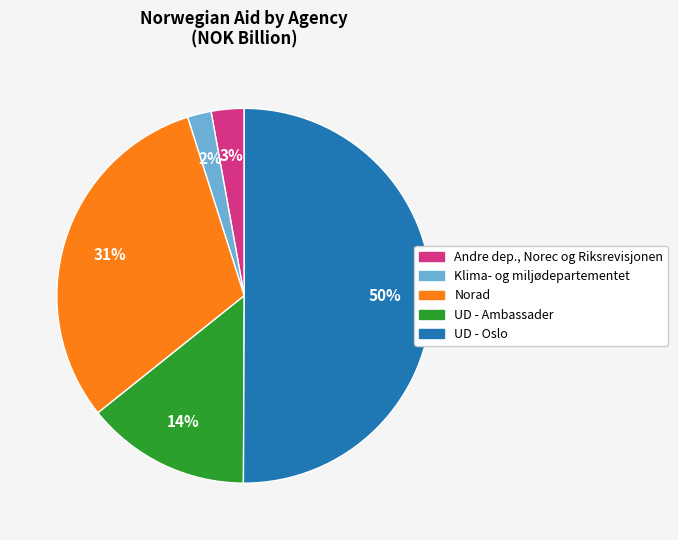

To the nearest percent, what is the average slice percentage?

20%